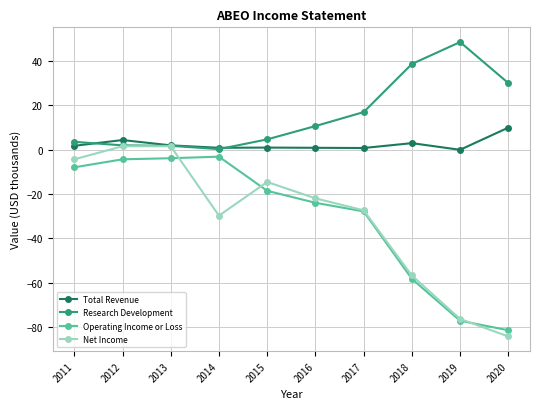

What is the value of the Net Income point at the 2nd from the left?

1.6